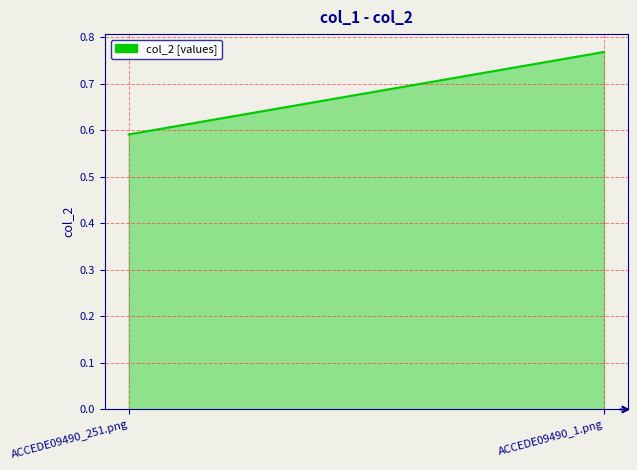

True or false: the data shows 1.1 at ACCEDE09490_251.png.

False